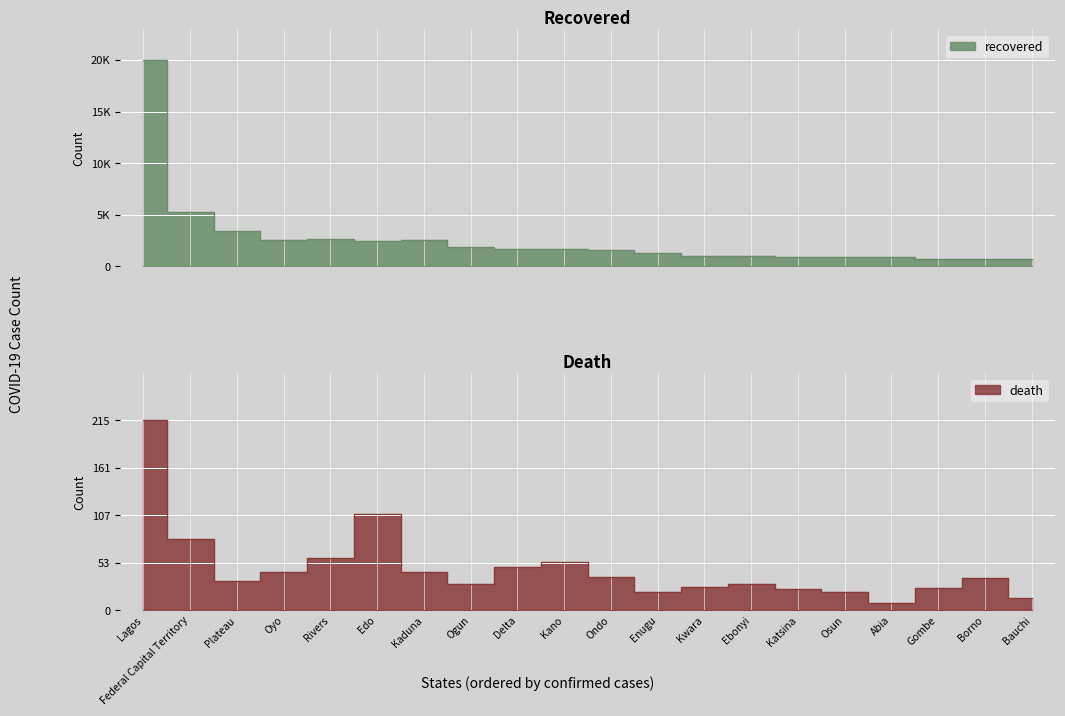

True or false: confirmed has a value of 1234 at Abia.

False